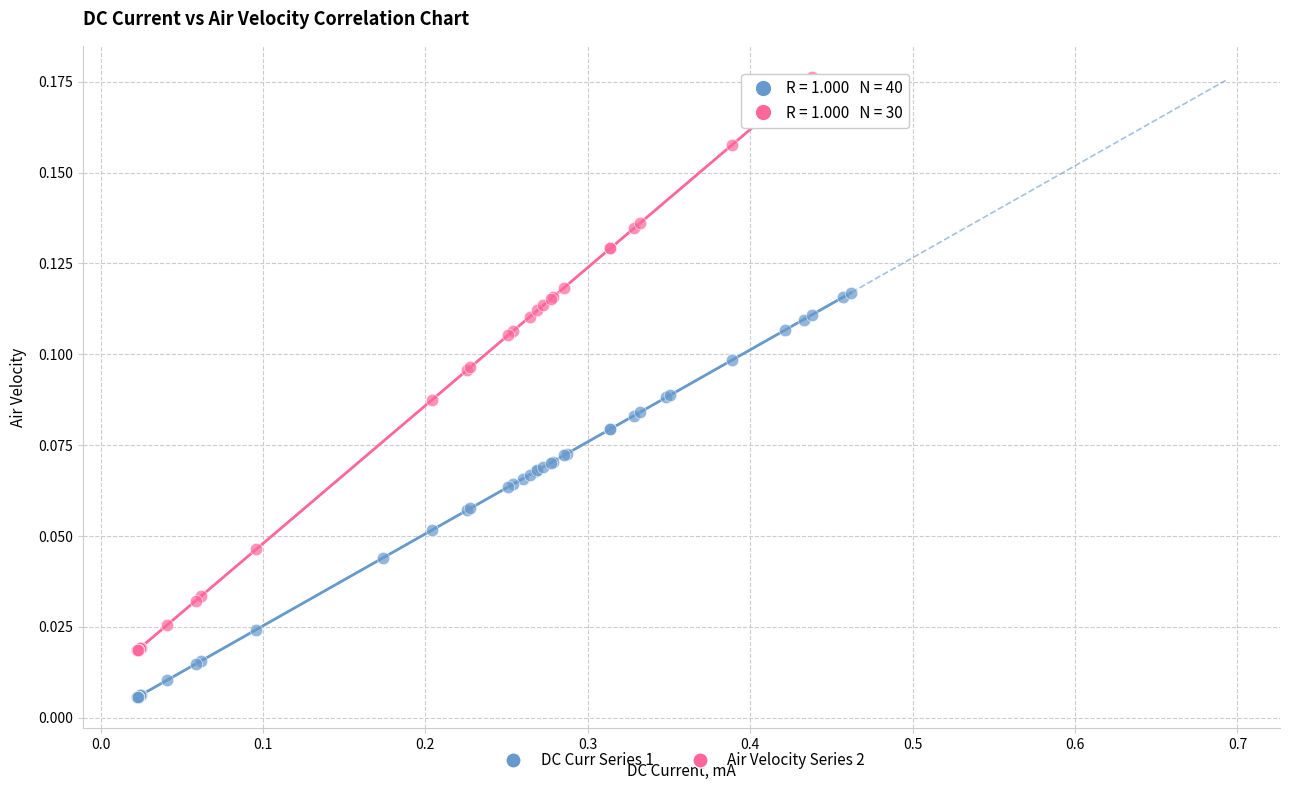

Which series has the widest spread of Y values?

Air Velocity Series 2